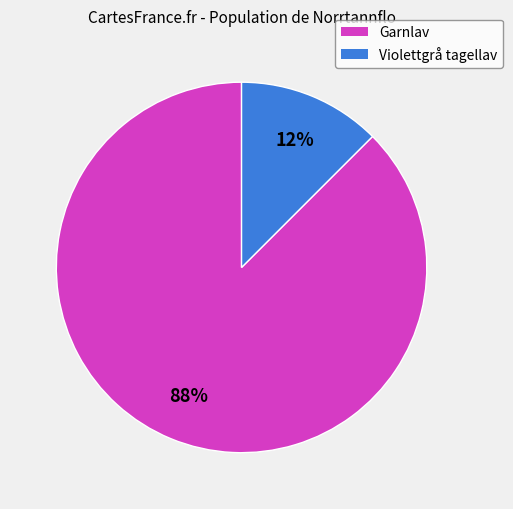

What is the largest slice in the pie chart?

Garnlav